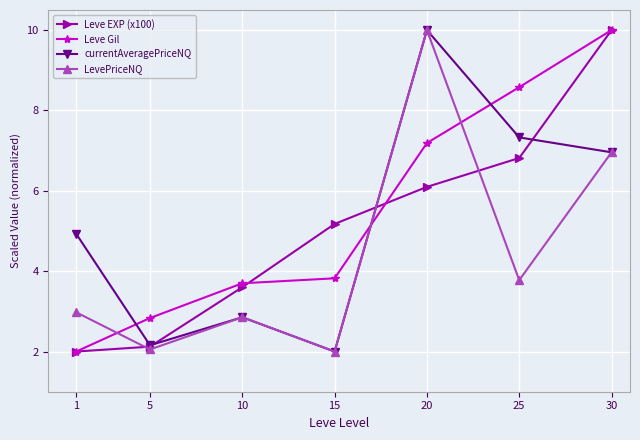

Where do LevePriceNQ and Leve Gil first cross each other?

1 and 5